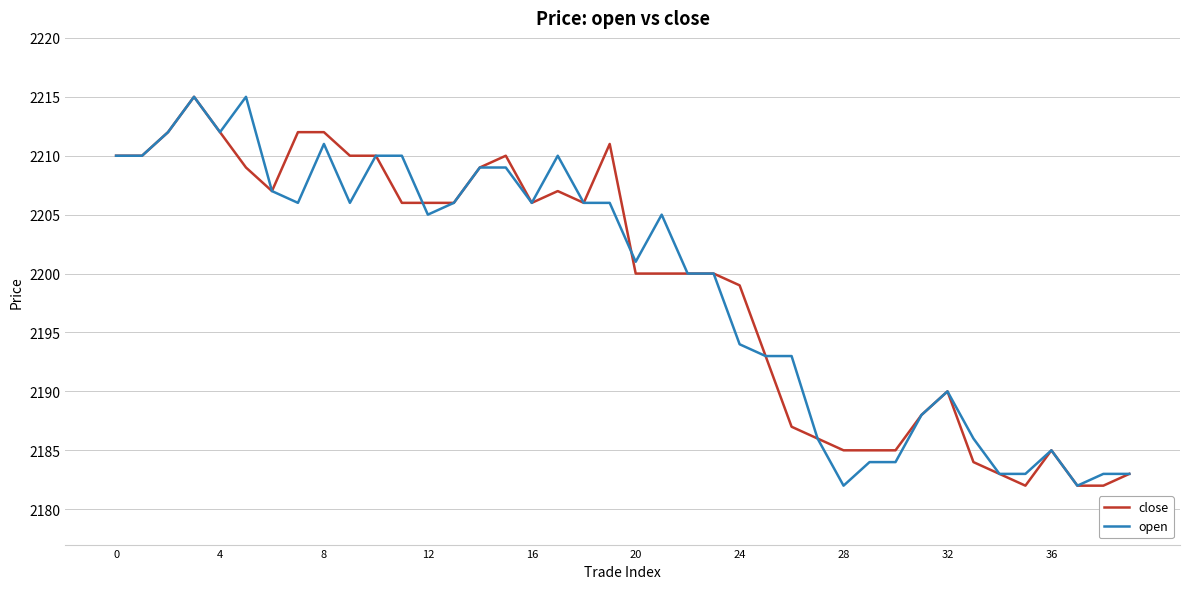

Does the chart have visible grid lines?

Yes